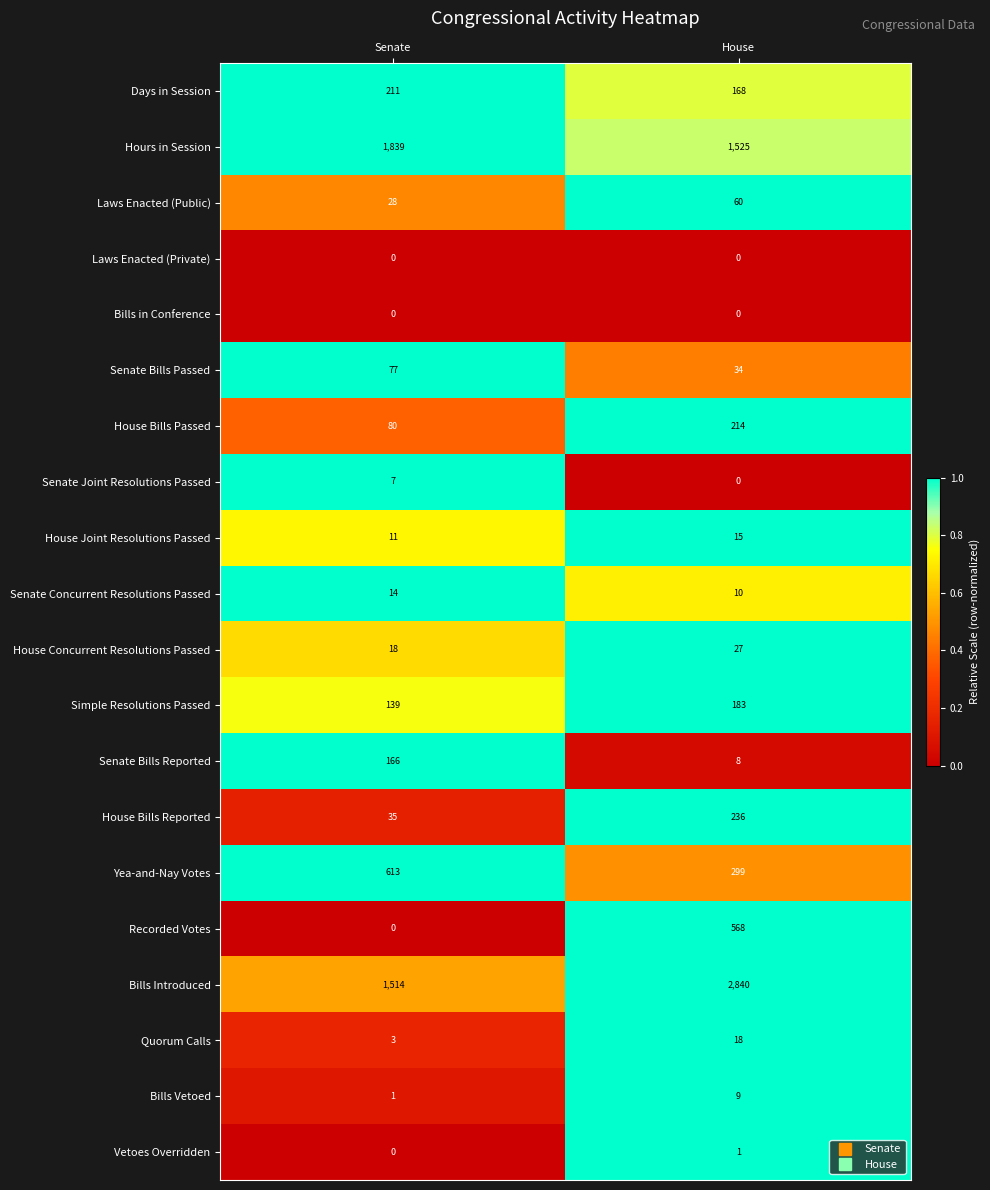

What is the total value across all series at House?

6215